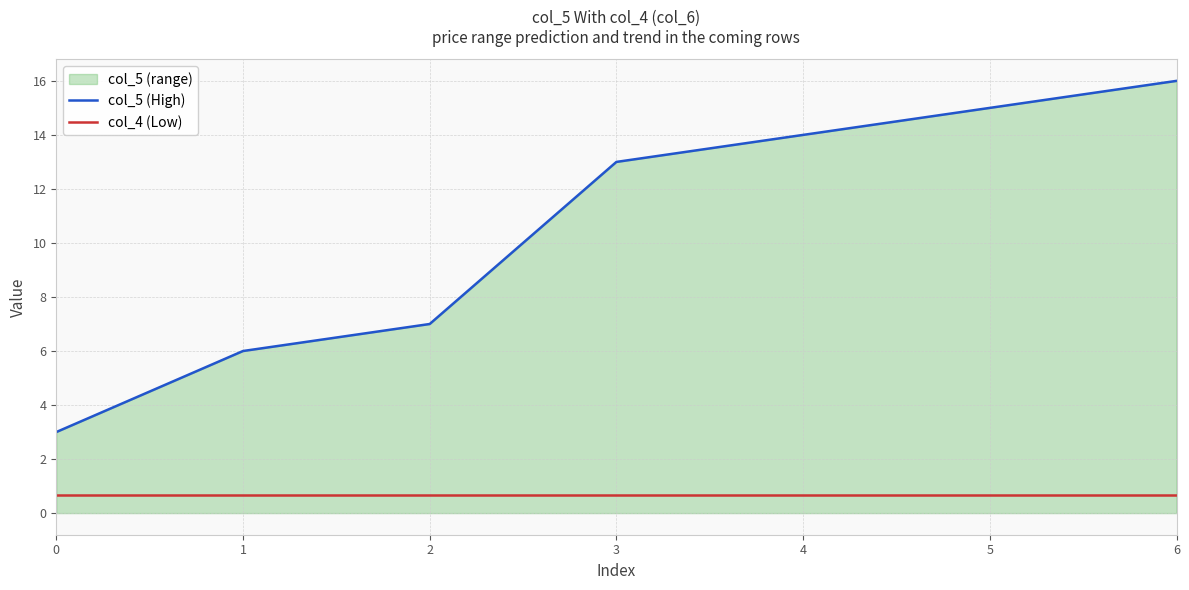

Is it true that col_4 (Low) equals 1.1 at 6?

False